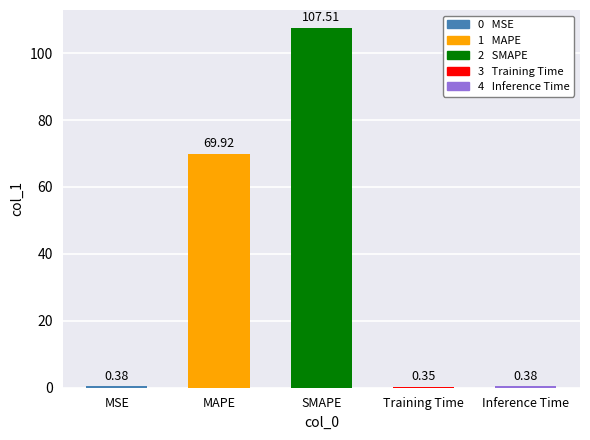

What is the minimum value shown in the chart?

0.3